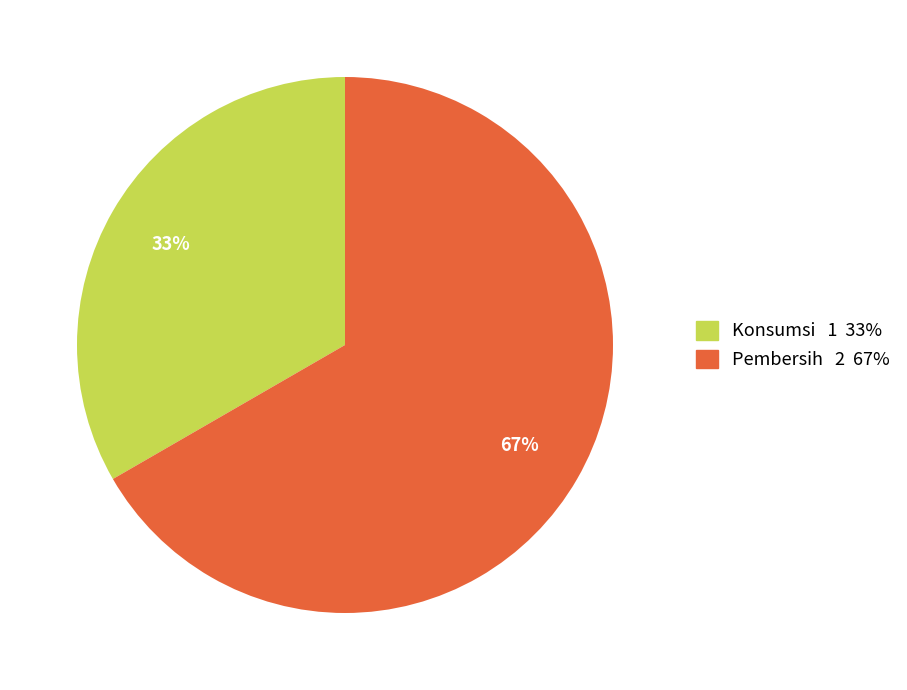

True or false: Konsumsi accounts for 33% of the total.

True